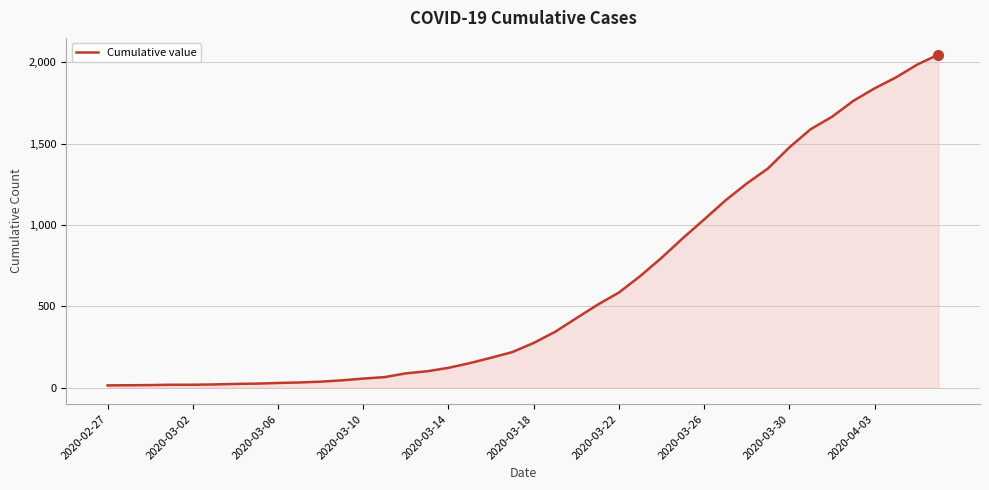

What is the sum of all values?

24844